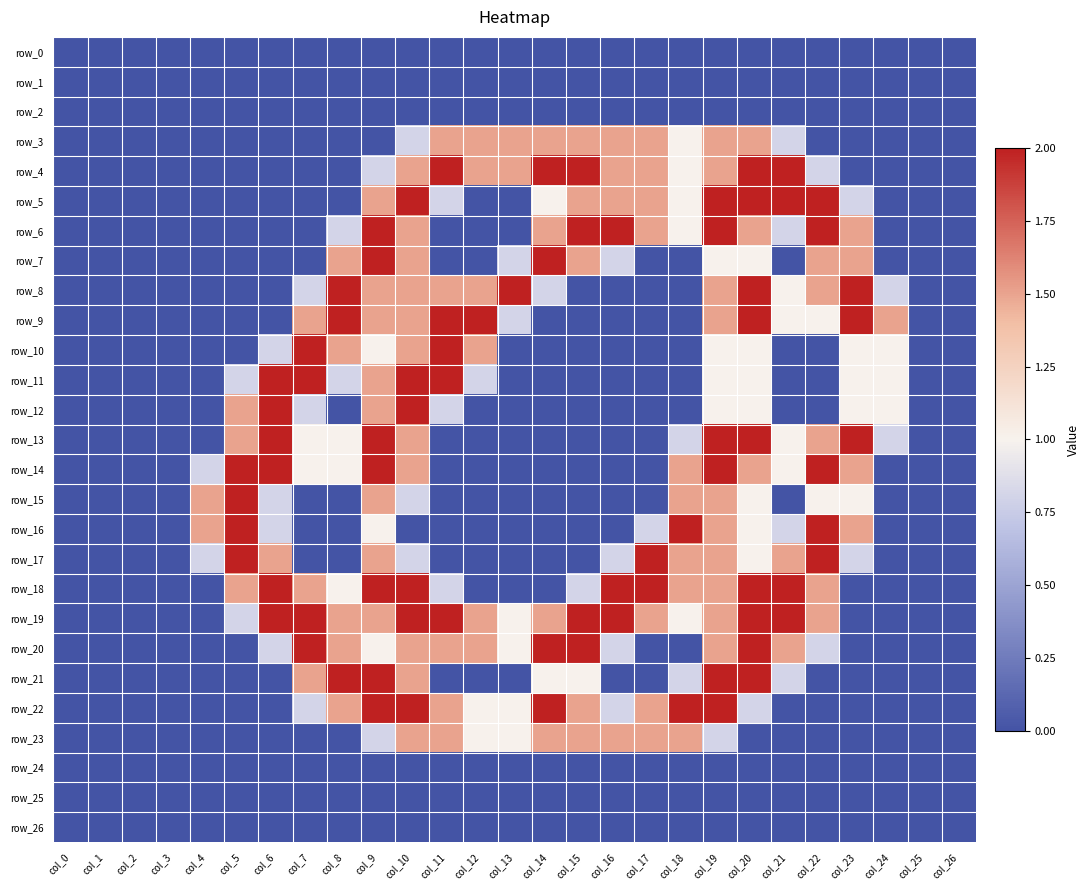

True or false: row_12 has a value of 0.2 at col_7.

False